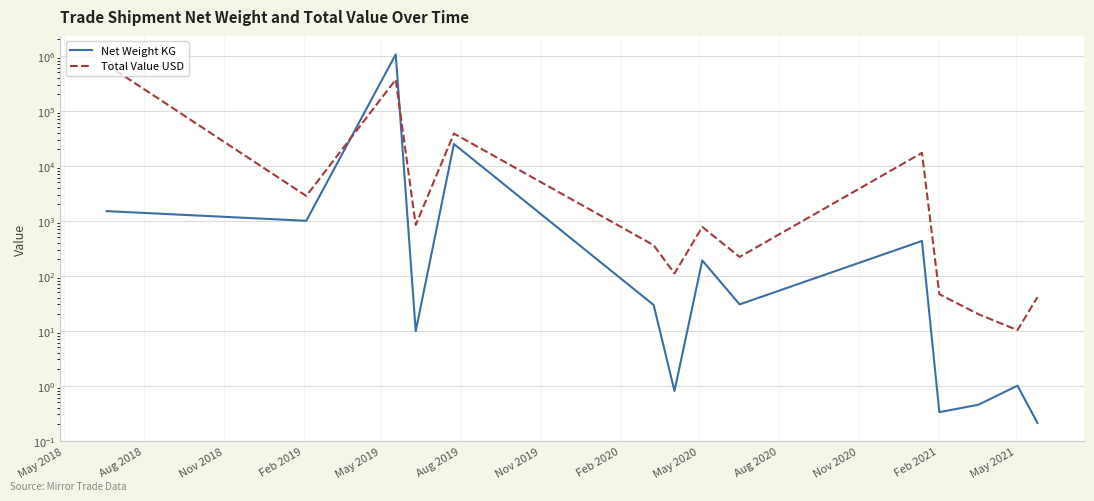

Is this an area chart (filled region under the line)?

No